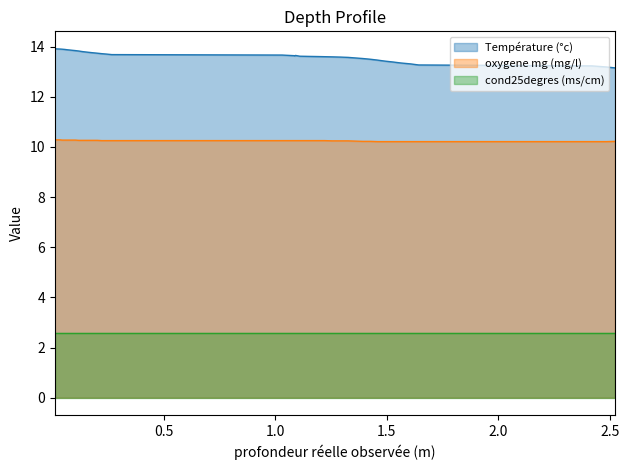

True or false: oxygene mg (mg/l) and Température (°c) cross at least once.

False